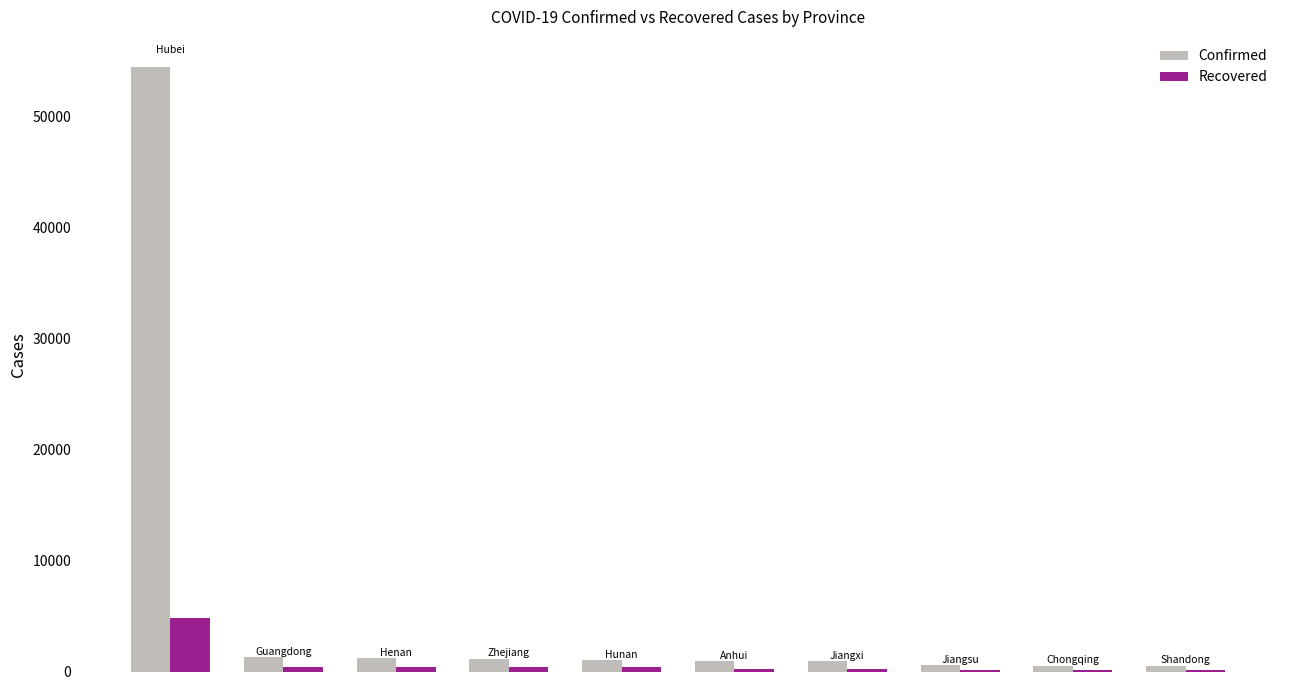

What is the maximum value for Recovered?

4774